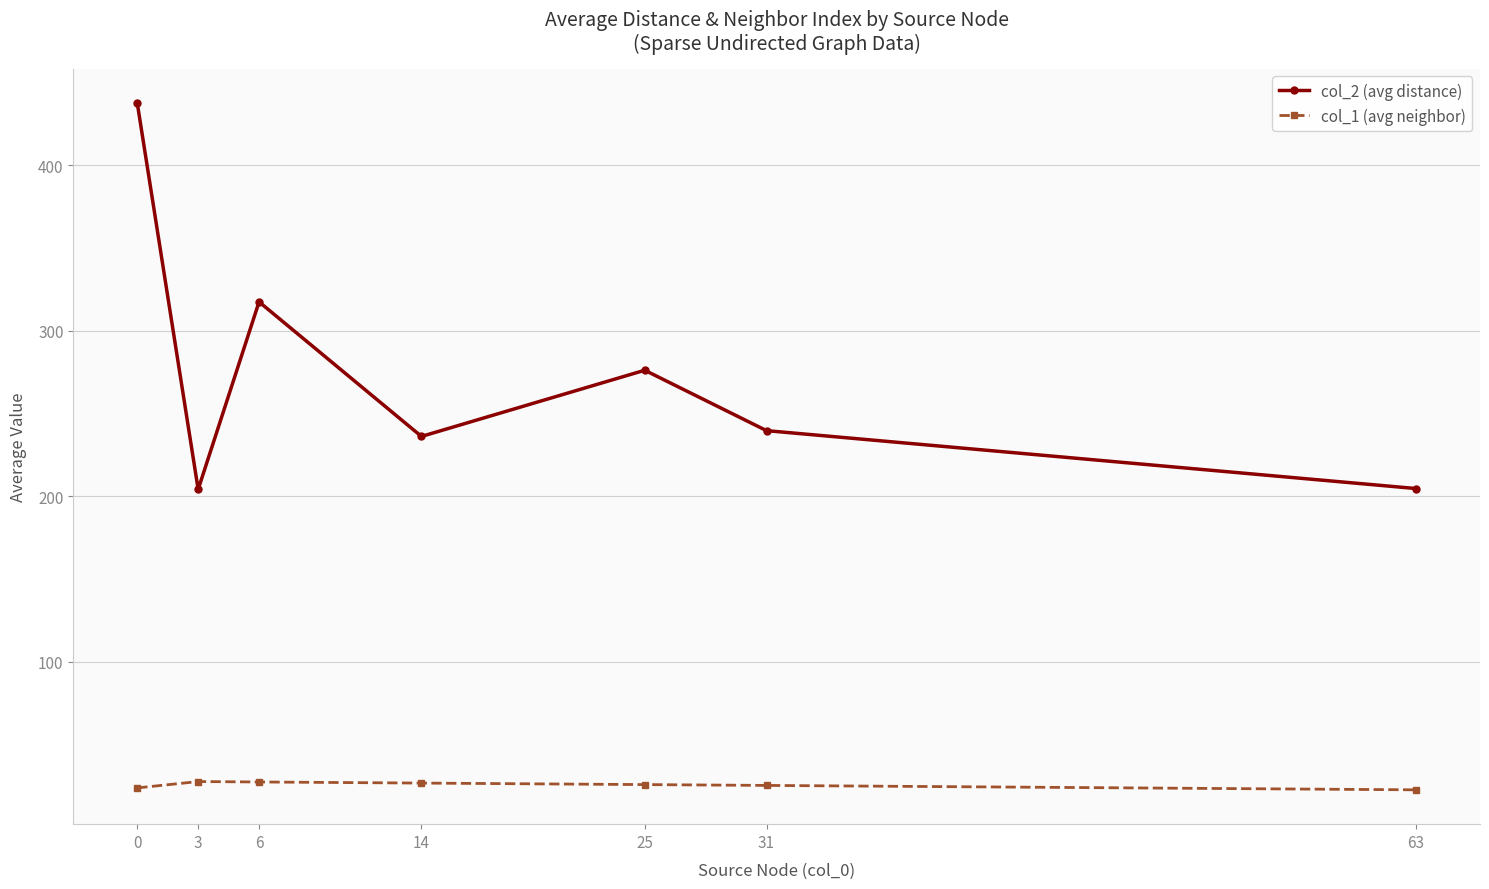

What is the difference between the highest and lowest values at 6?

290.2